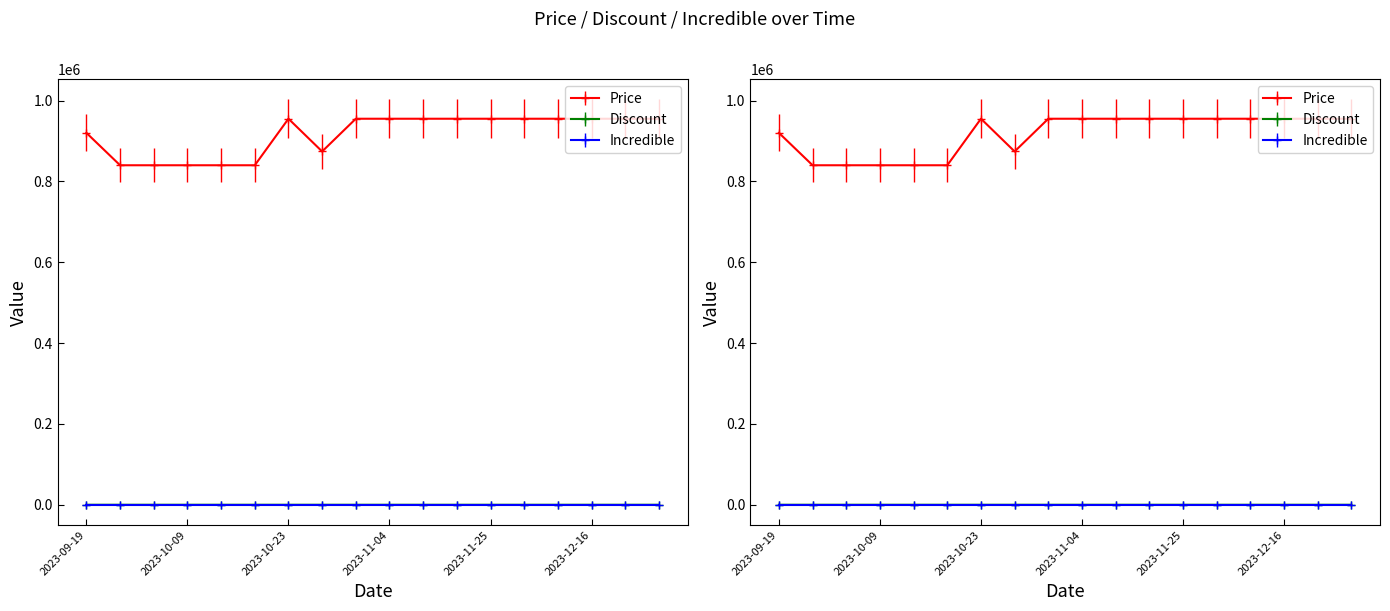

Where is Price nearest to the value 897450?

2023-09-19